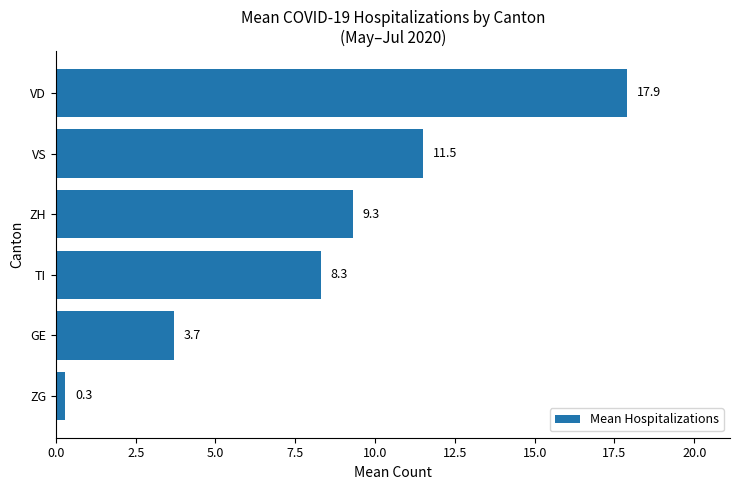

What is the label of the 5th bar from the top?

GE